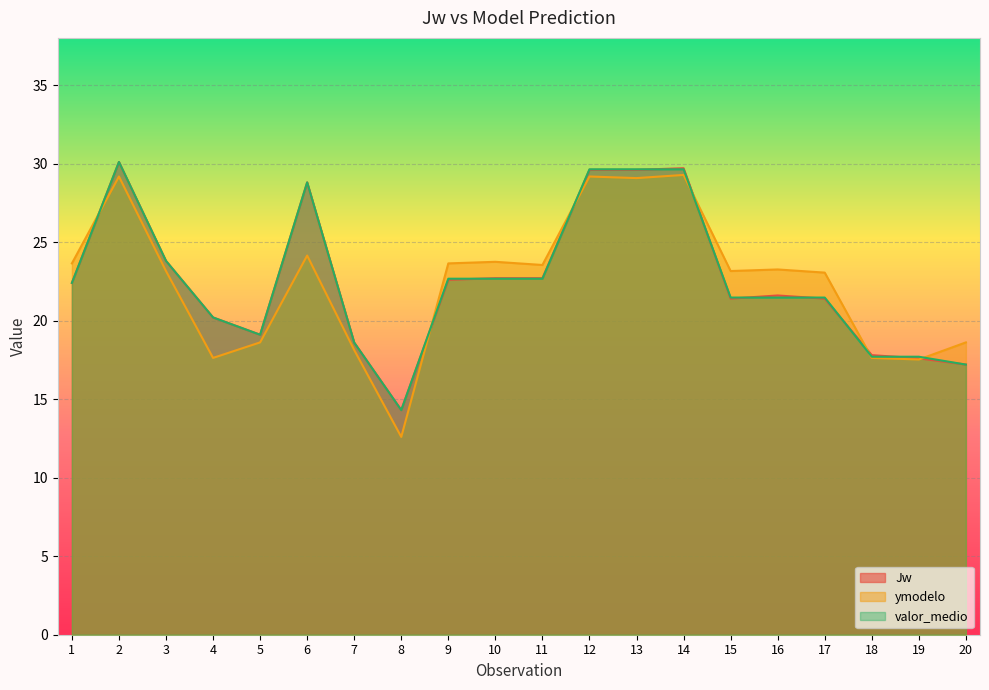

What are all the series names shown in the legend?

Jw, ymodelo, valor_medio